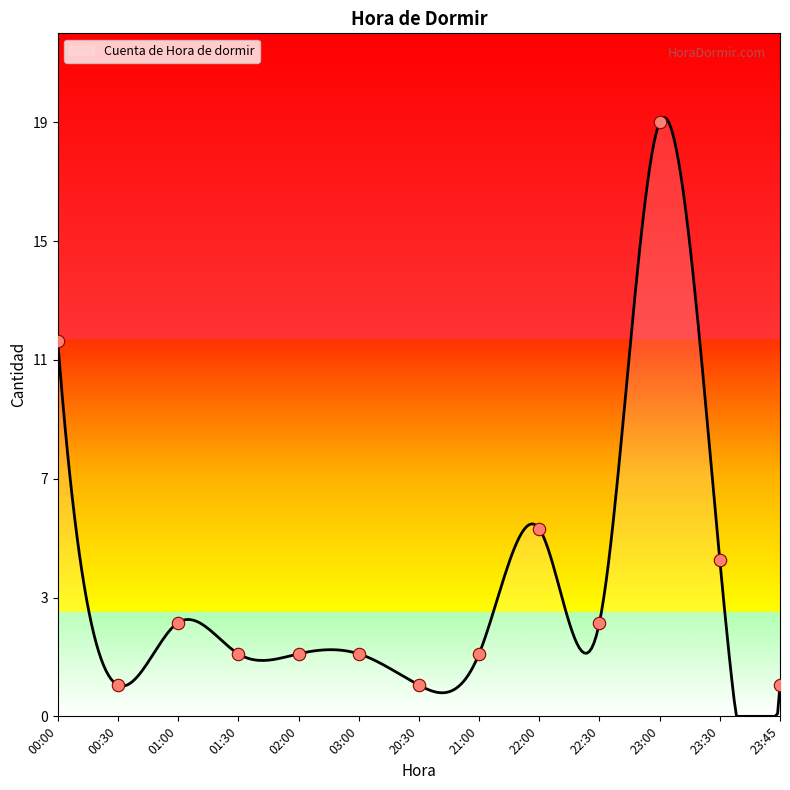

Approximately how many times larger is the value at 20:30 compared to 23:30?

0.2